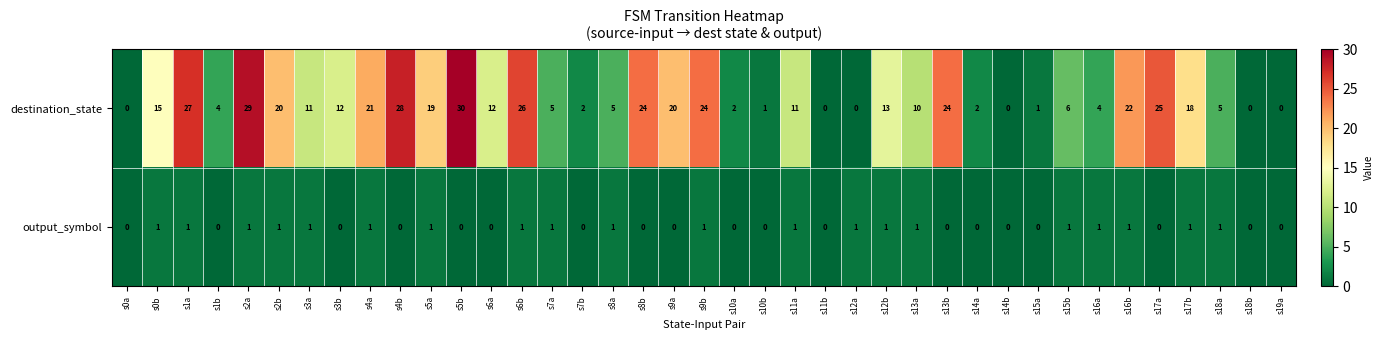

At s16a, list the series in order from smallest to largest.

output_symbol, destination_state